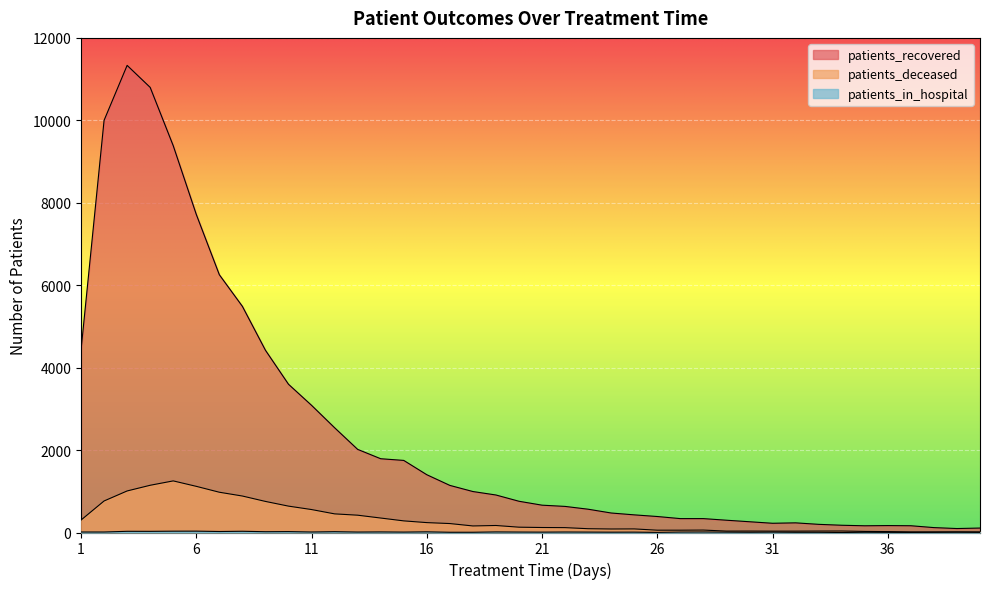

Reading left to right, extract all data points from this chart.

patients_recovered: 1=4427	2=10000	3=11333	4=10799	5=9384	6=7717	7=6254	8=5487	9=4422	10=3597	11=3086	12=2542	13=2017	14=1790	15=1749	16=1402	17=1143	18=994	19=910	20=758	21=663	22=633	23=565	24=473	25=428	26=388	27=337	28=337	29=298	30=261	31=224	32=234	33=198	34=176	35=163	36=168	37=164	38=119	39=96	40=108
patients_deceased: 1=302	2=765	3=1008	4=1146	5=1252	6=1120	7=977	8=885	9=754	10=640	11=557	12=452	13=420	14=351	15=282	16=240	17=217	18=159	19=170	20=129	21=121	22=118	23=92	24=85	25=87	26=56	27=56	28=59	29=34	30=35	31=33	32=33	33=35	34=36	35=26	36=22	37=15	38=15	39=16	40=15
patients_in_hospital: 1=12	2=12	3=29	4=28	5=32	6=33	7=24	8=30	9=19	10=22	11=12	12=20	13=11	14=14	15=10	16=16	17=6	18=6	19=14	20=11	21=9	22=12	23=10	24=8	25=9	26=3	27=11	28=13	29=9	30=6	31=9	32=5	33=5	34=0	35=6	36=4	37=2	38=4	39=7	40=3